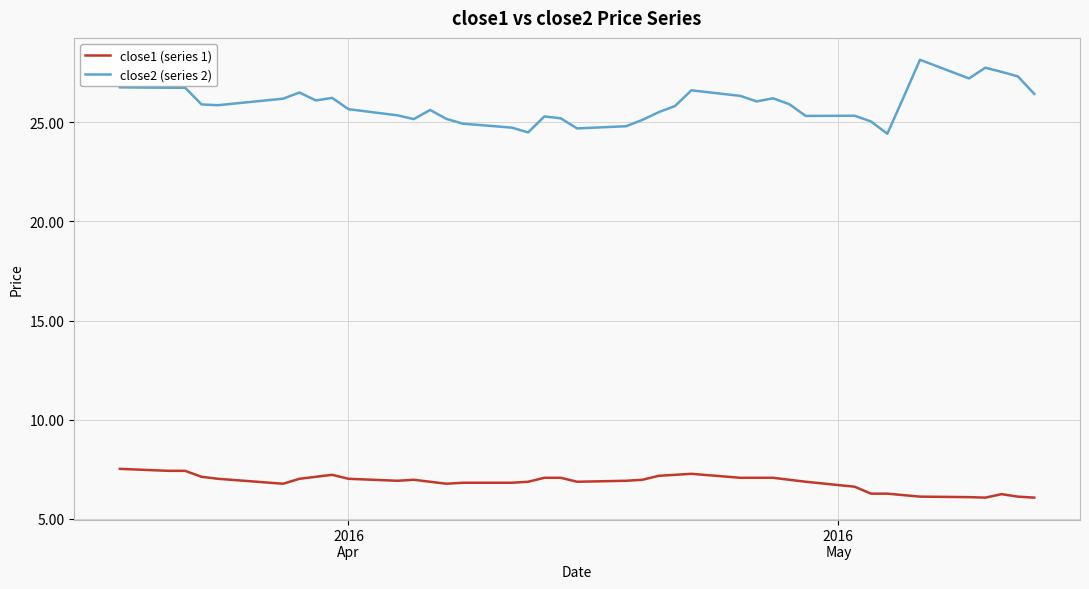

True or false: close1 (series 1) and close2 (series 2) intersect in this chart.

False